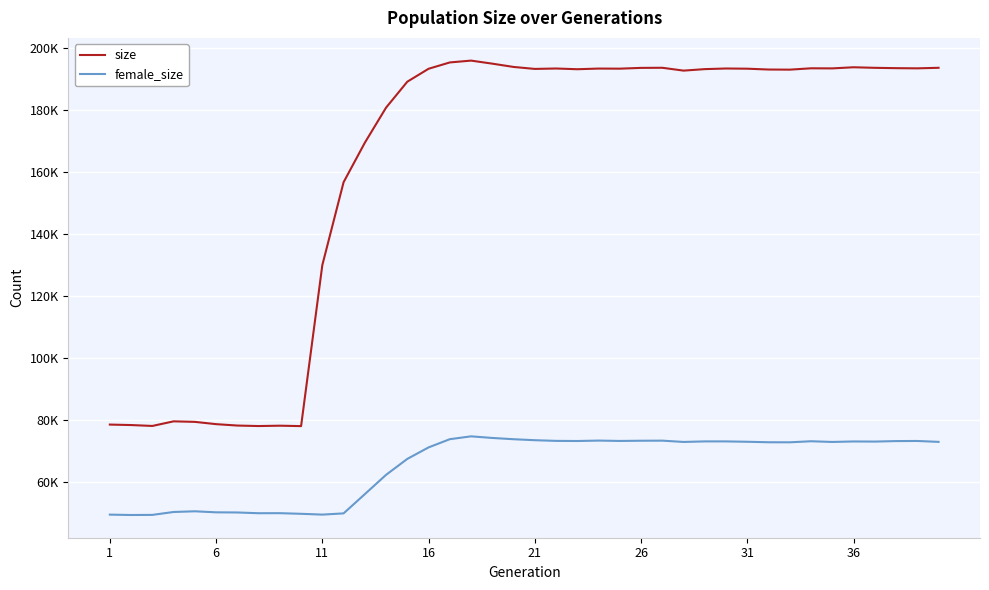

True or false: female_size and size intersect in this chart.

False